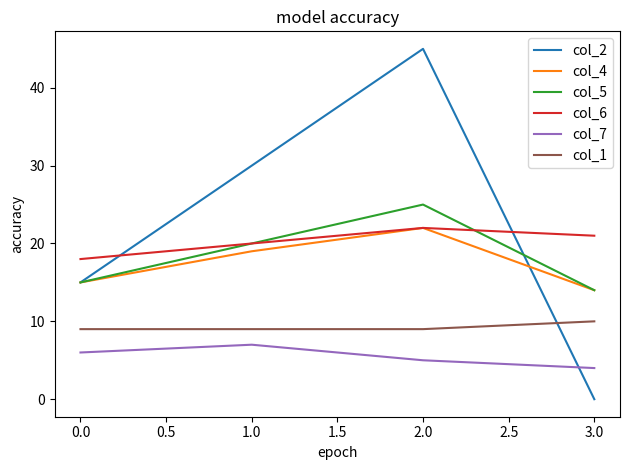

What is the difference between the maximum and minimum values in the col_7 series?

3